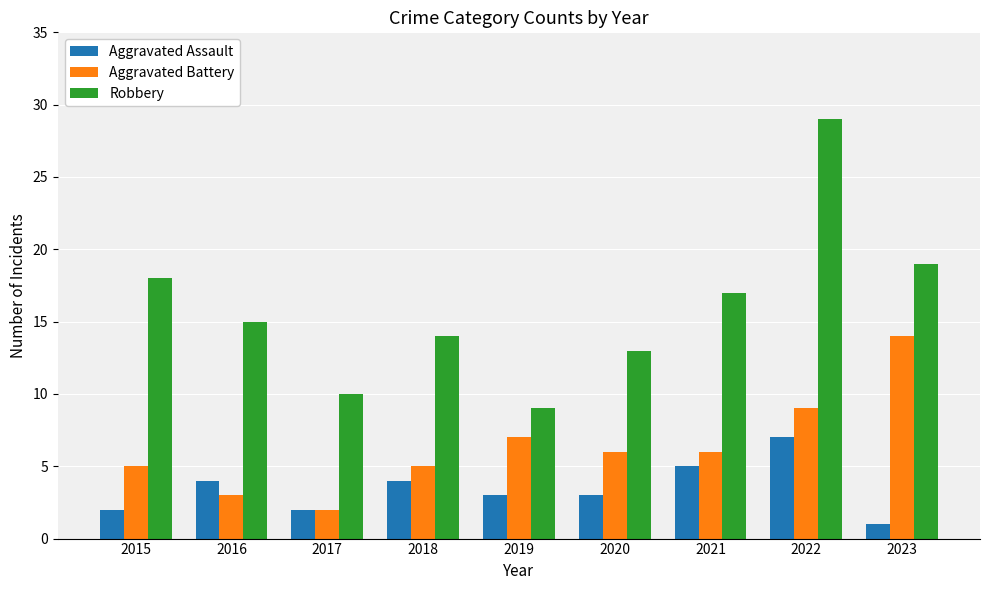

What is the minimum value shown in the chart?

1